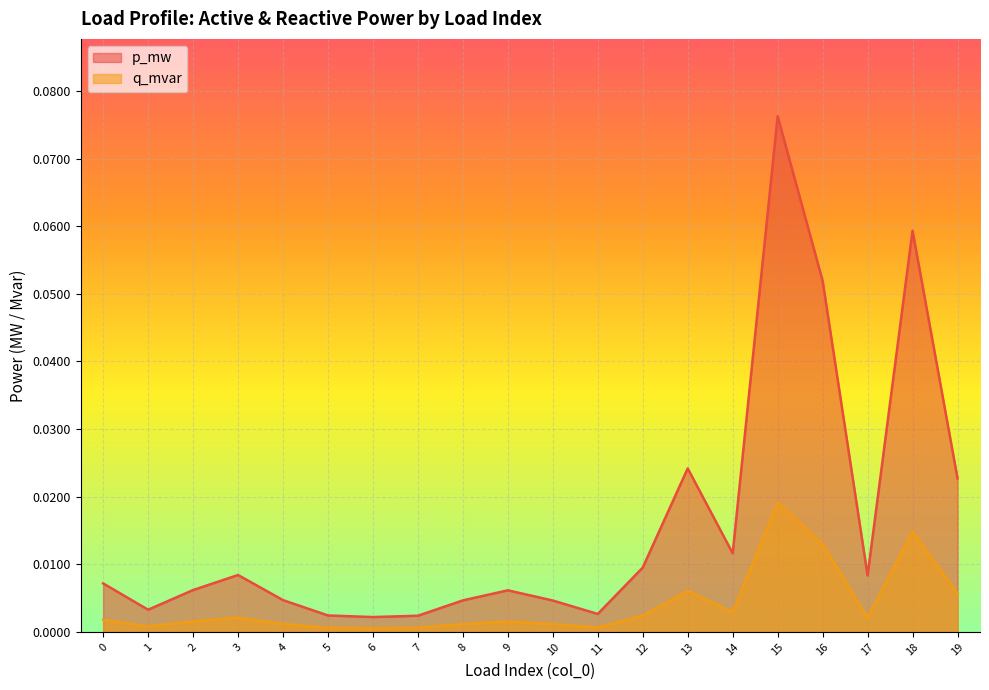

True or false: p_mw and q_mvar cross at least once.

False